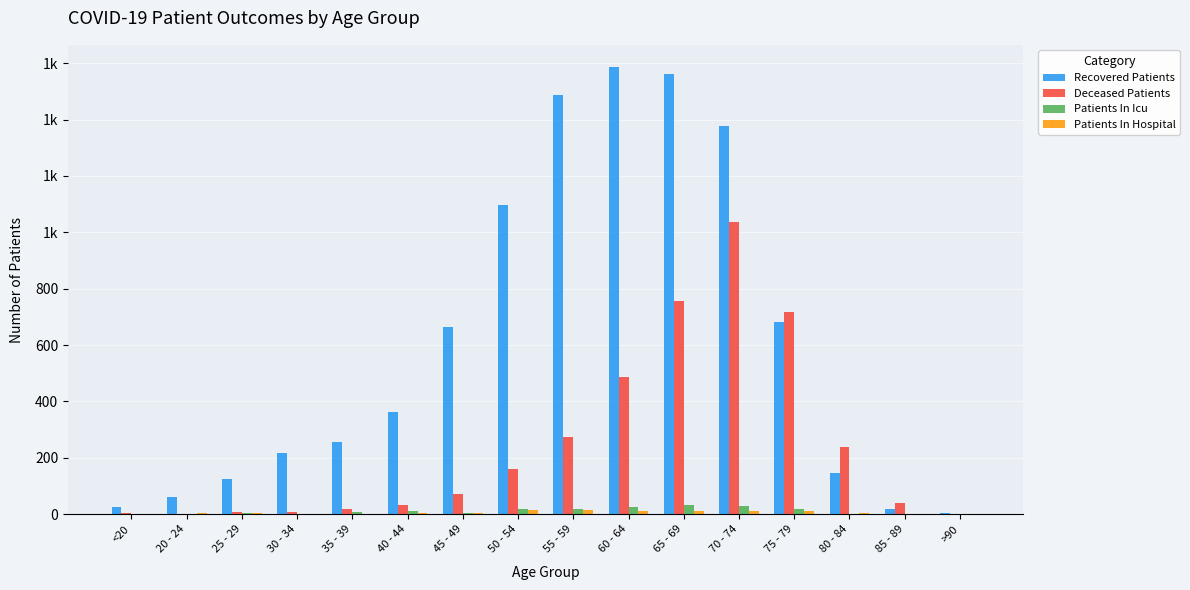

The Patients In Icu series shows 27 at 50 - 54. True or false?

False